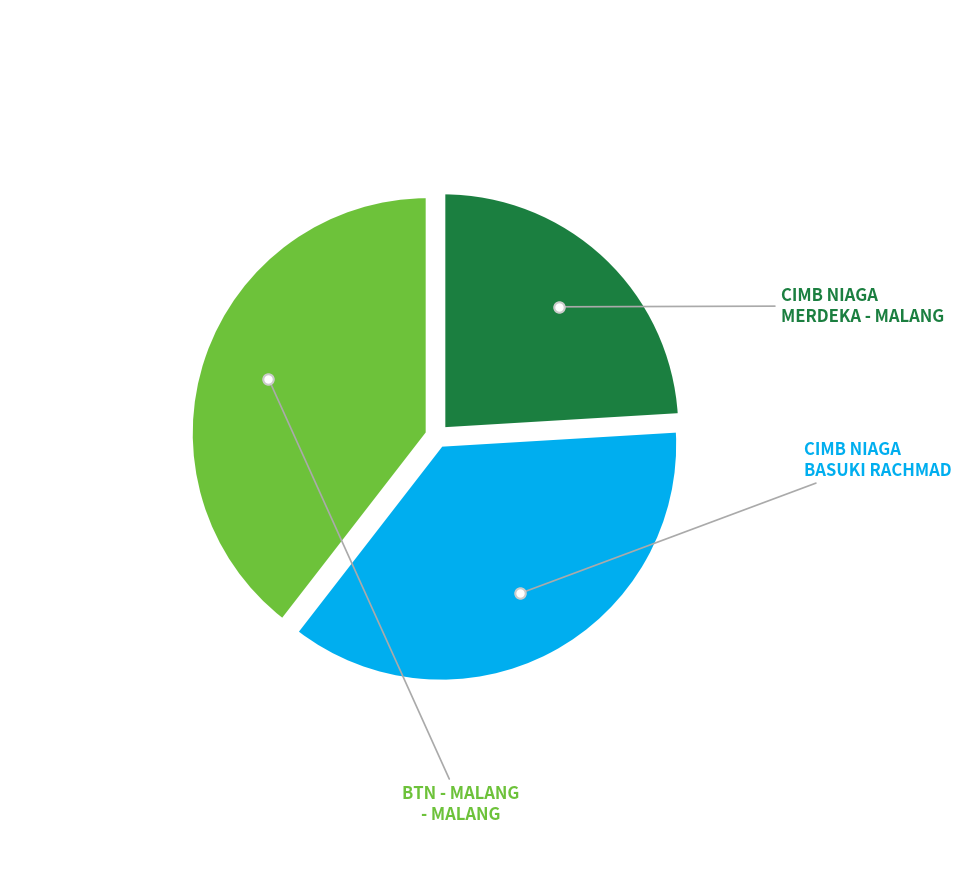

Is there a majority slice in this chart?

No